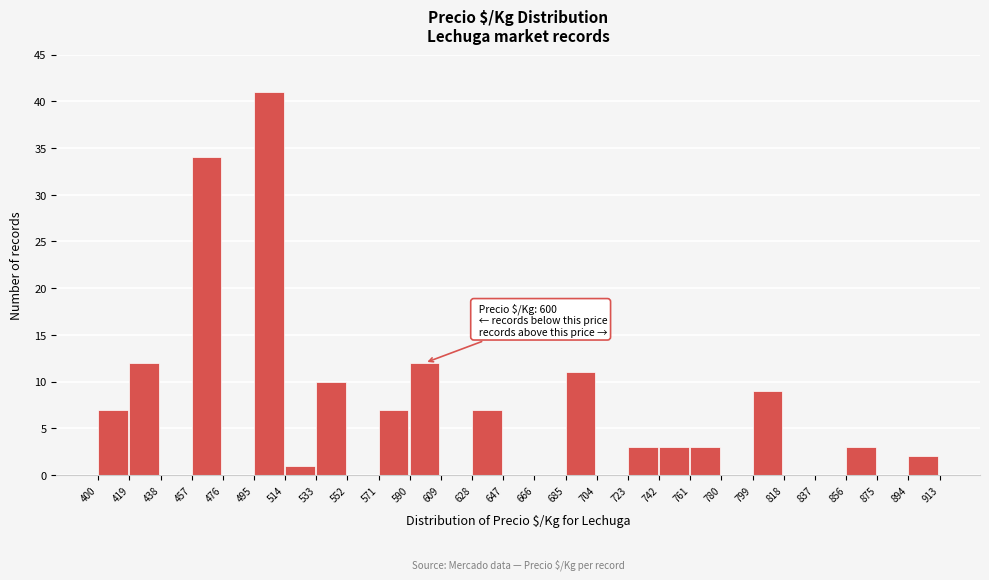

Which range on the x-axis has the tallest bar?

495 to 514